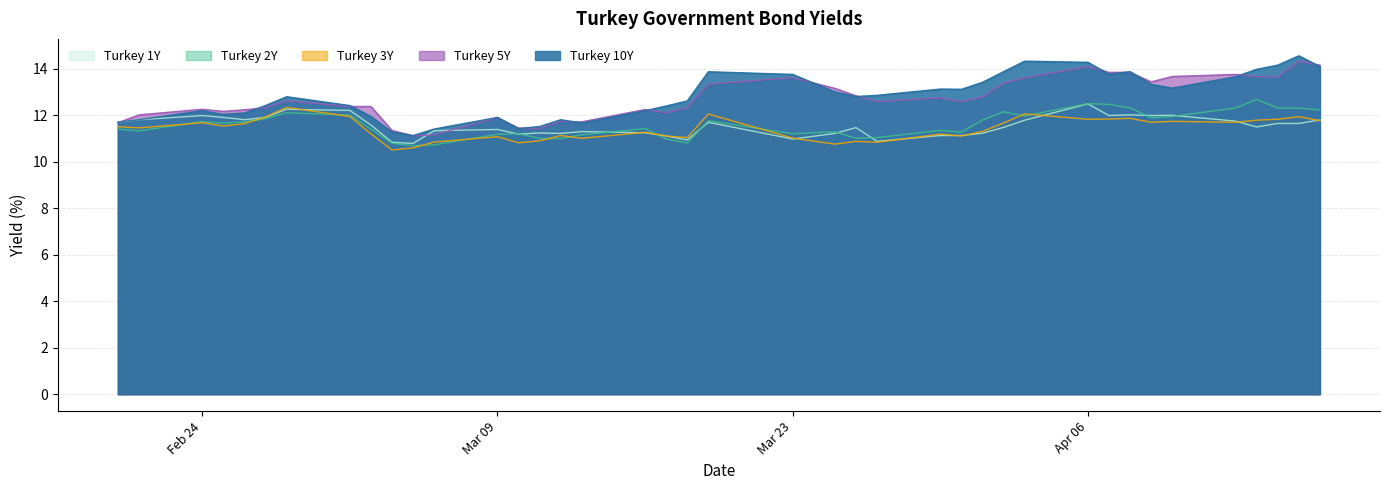

What is the difference between the maximum and minimum values in the Turkey 2Y series?

2.0